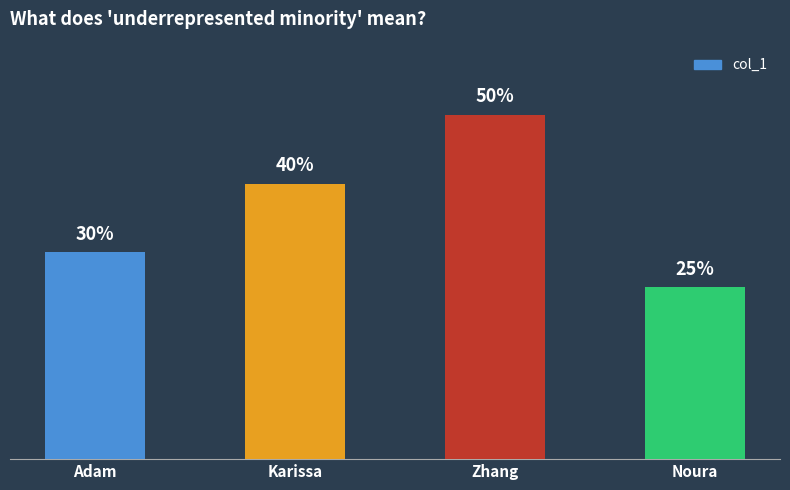

Which category has the lowest value across all series?

Noura